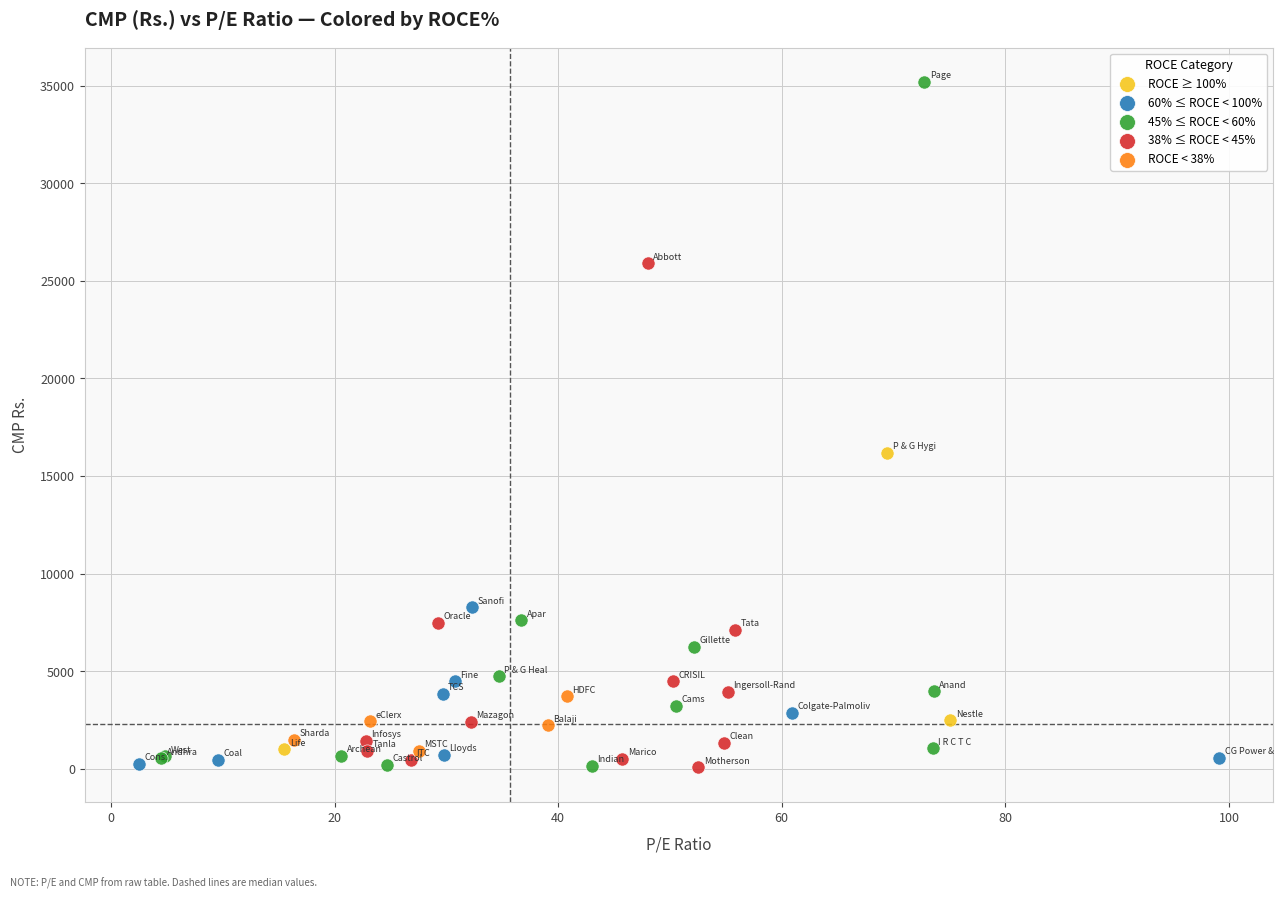

Which series has the widest spread of Y values?

45% ≤ ROCE < 60%